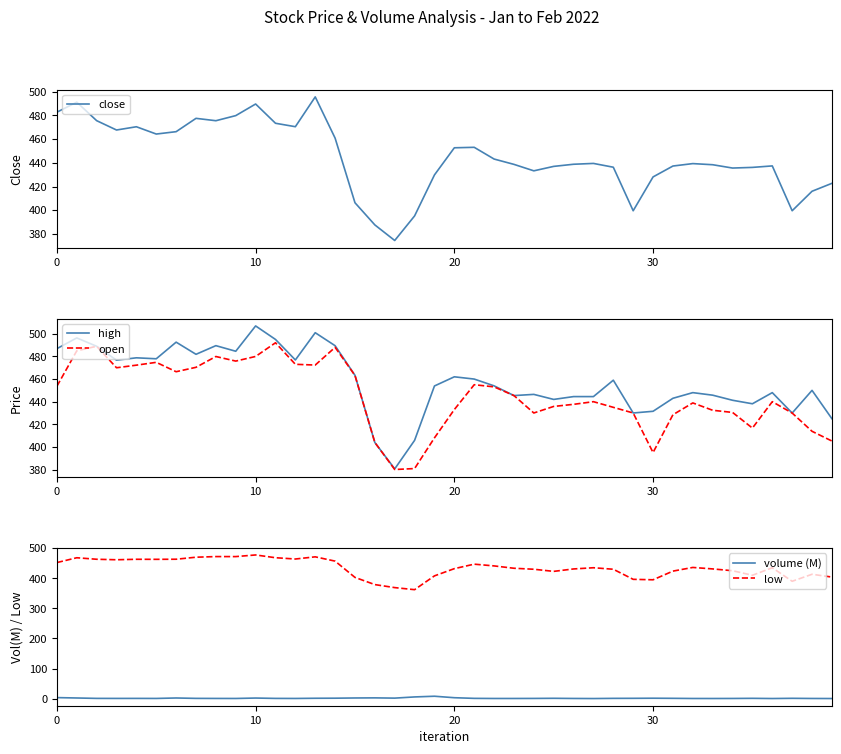

How many data points does each series have?

40